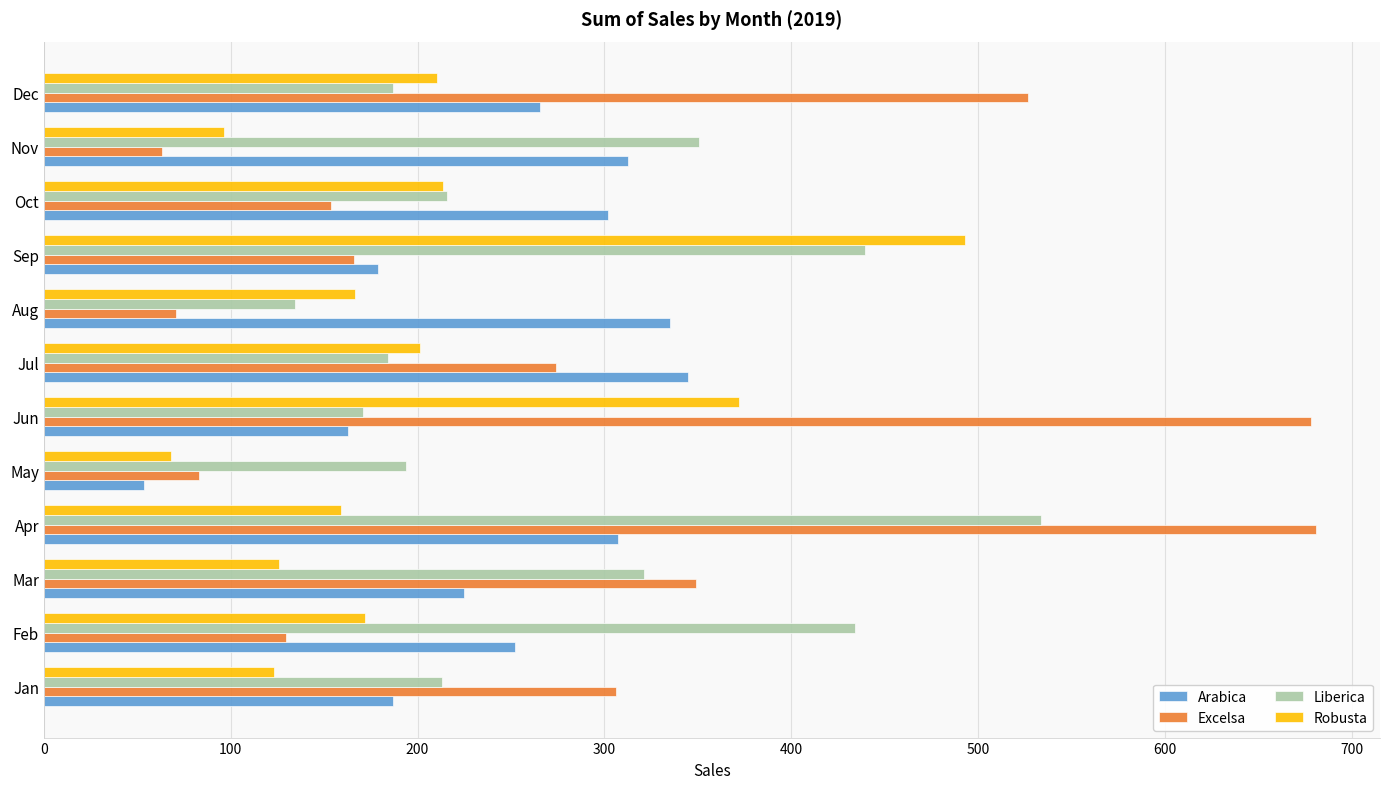

How many values in the Excelsa series exceed 273?

6